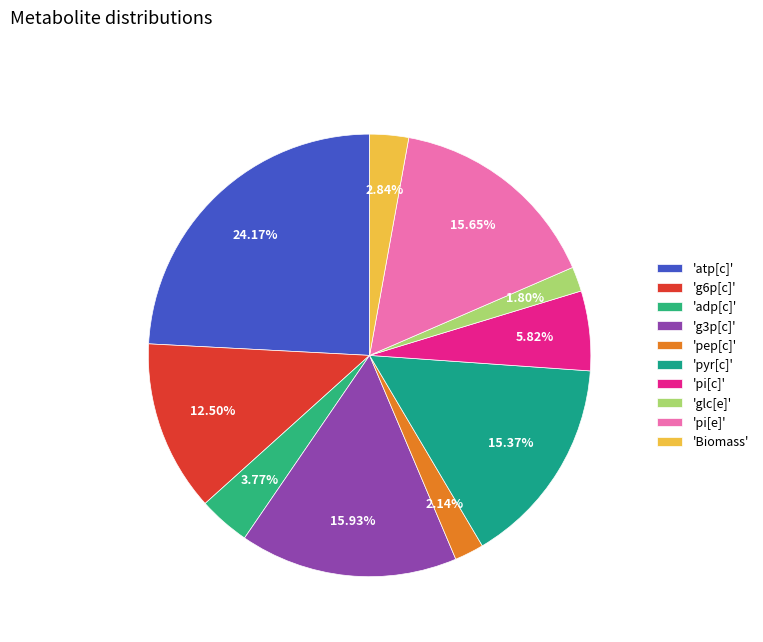

What is the smallest slice in the pie chart?

glc[e]